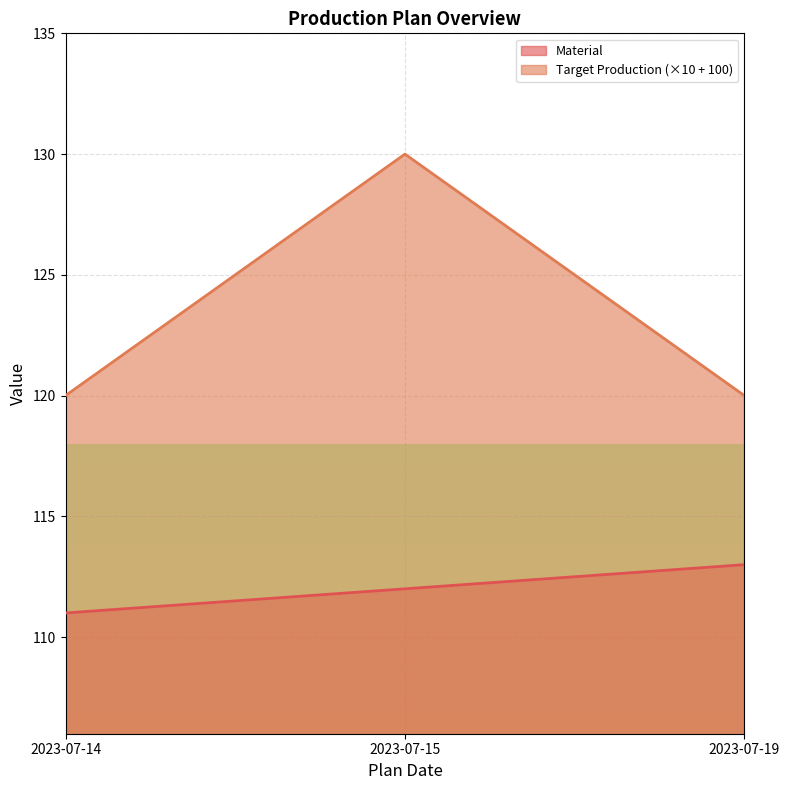

Reading left to right, what are all the values shown in this chart?

Material: 2023-07-14=111	2023-07-15=112	2023-07-19=113
Target Production: 2023-07-14=120	2023-07-15=130	2023-07-19=120